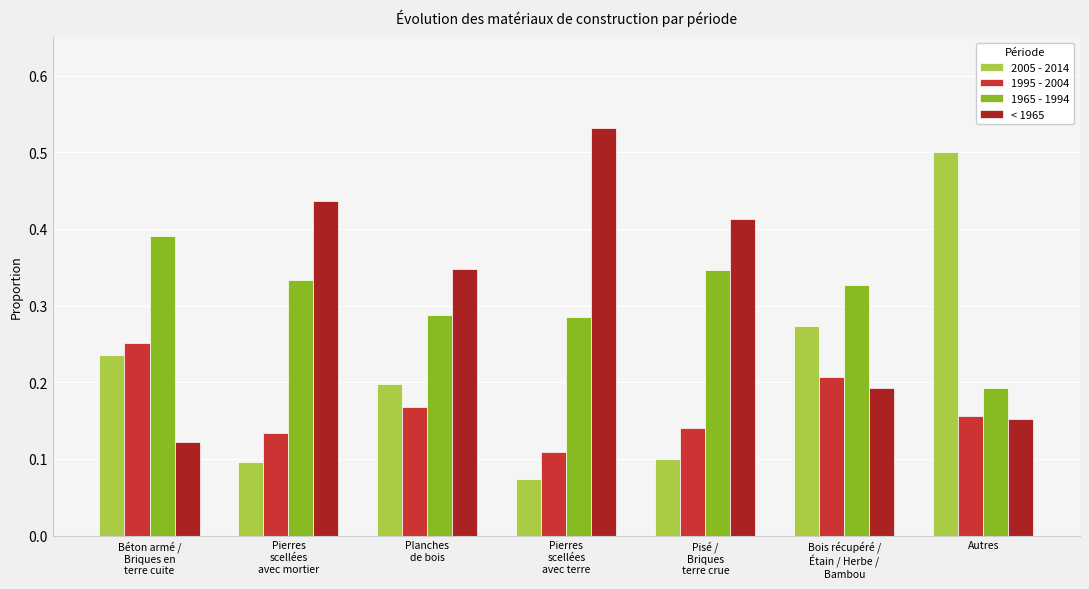

At how many categories does at least one series exceed 0?

7